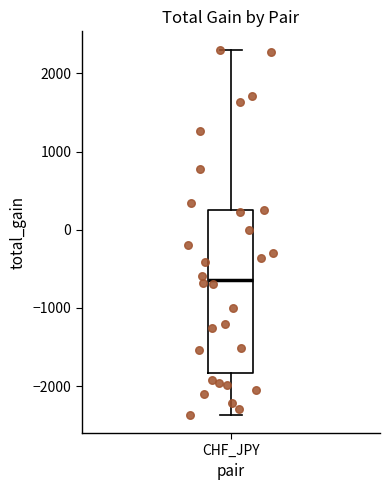

Read this box plot against the y-axis: the position of the median line, the range covered by the box, and the ends of both whiskers. The values are not printed on the chart, so give them approximately, as read against the axis.

median -600, box -1800 to 200, whiskers -2400 to 2300